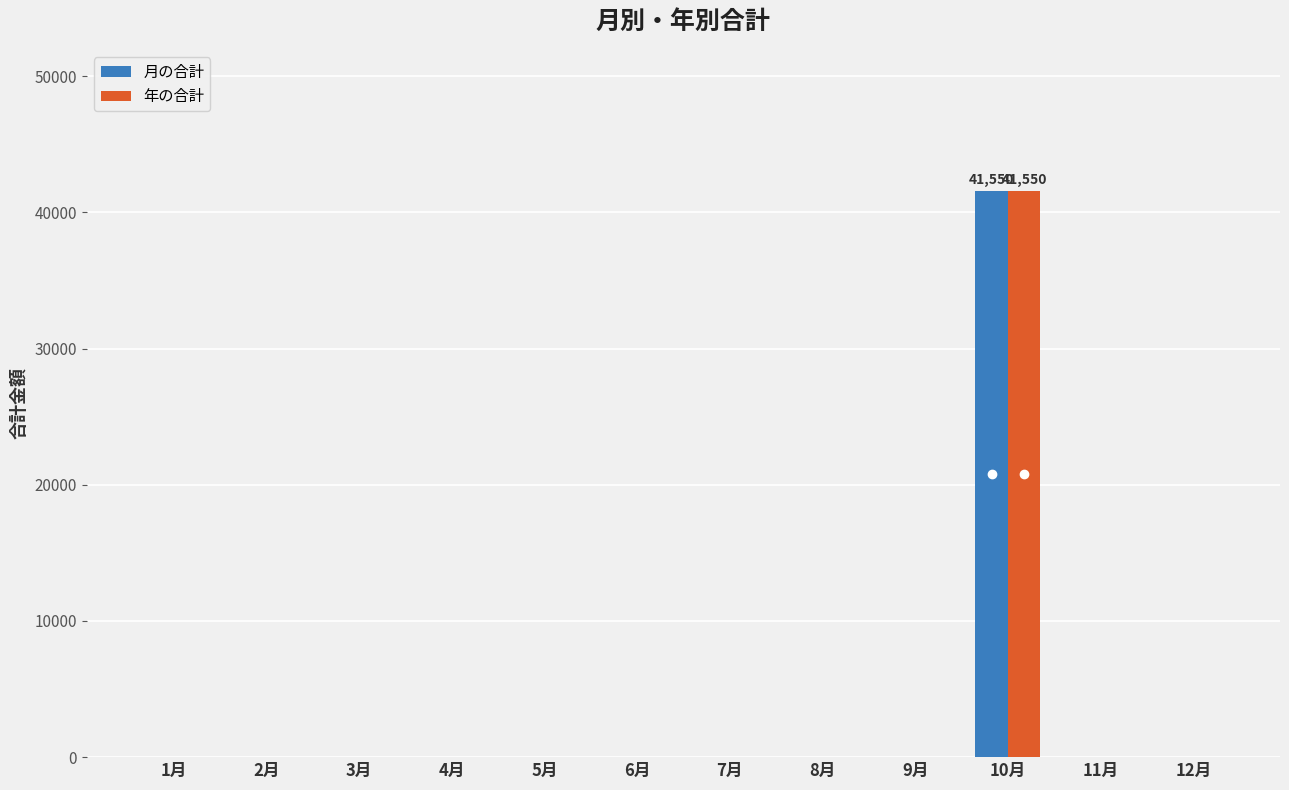

The value of 月の合計 at 2月 is 26340. True or false?

False